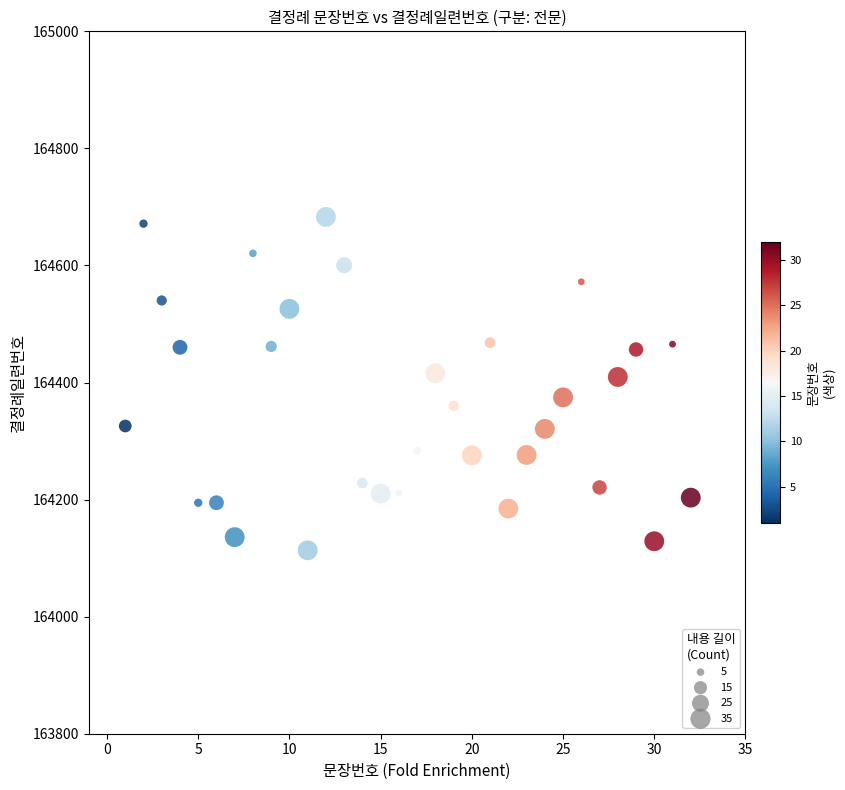

What is the range of Y values (max minus min)?

569.6